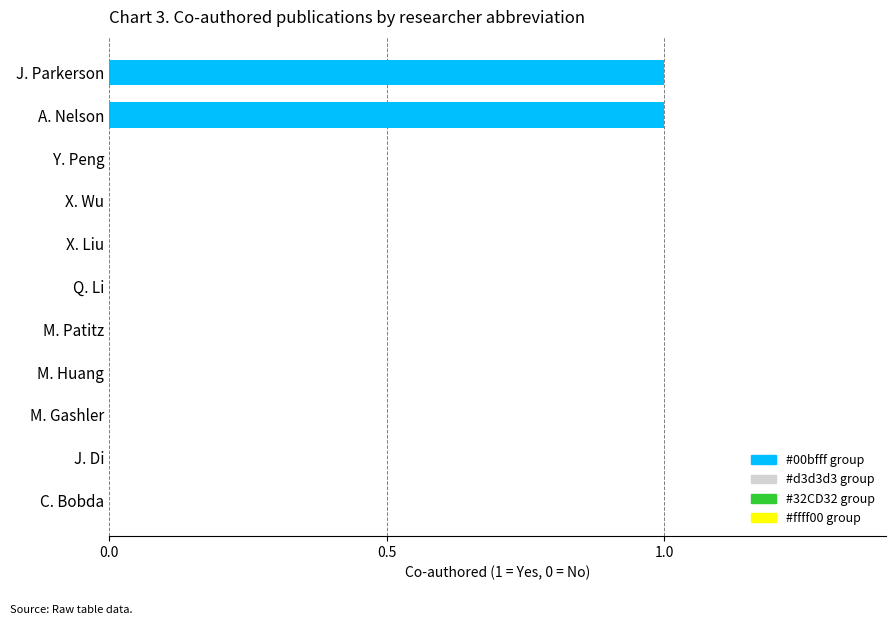

The chart shows a value of 1 at A. Nelson. True or false?

True